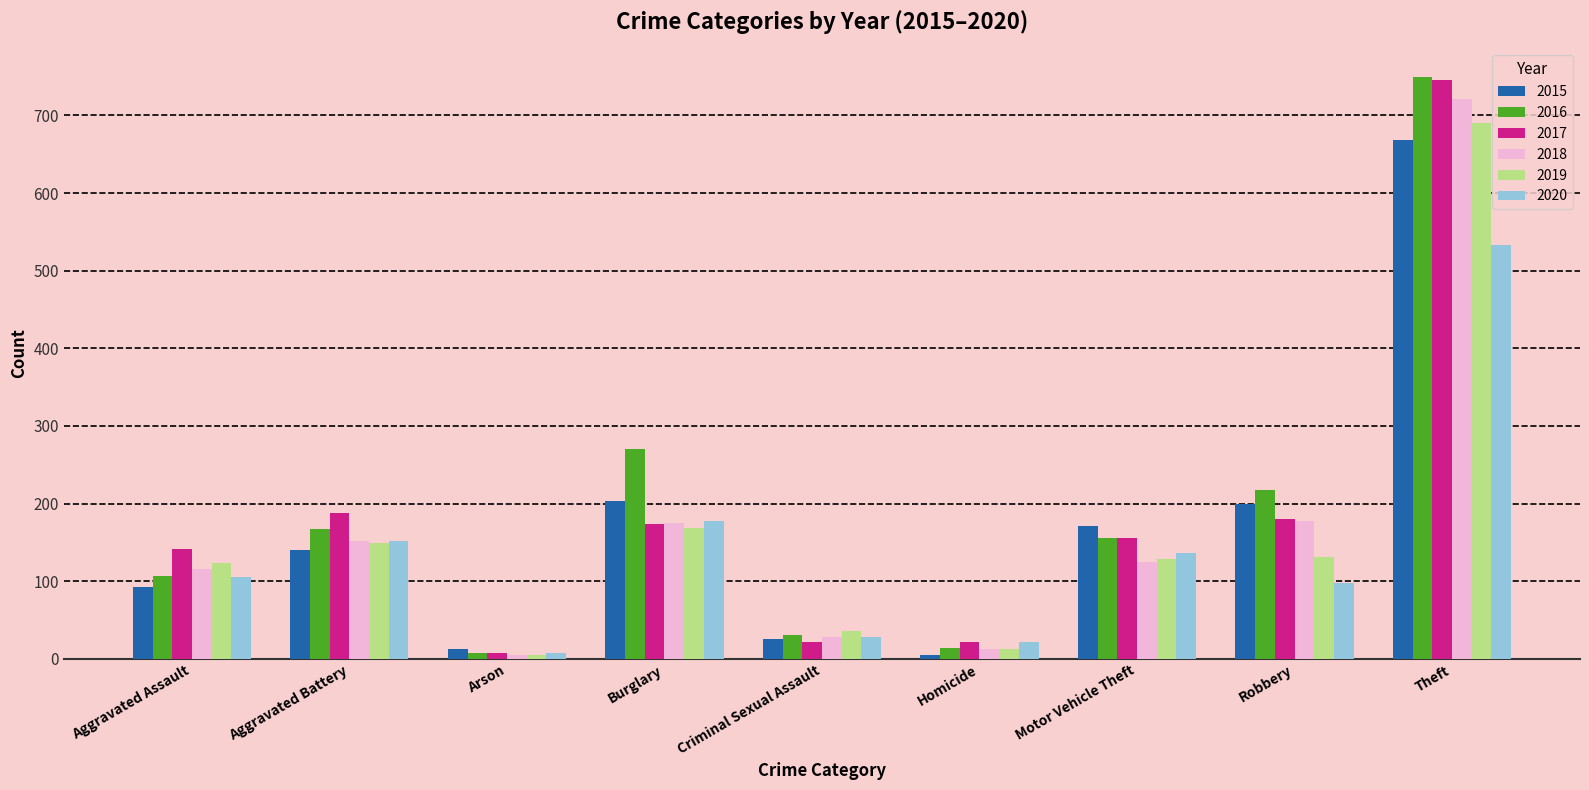

What is the sum of the 2018 values at Arson and Criminal Sexual Assault?

33